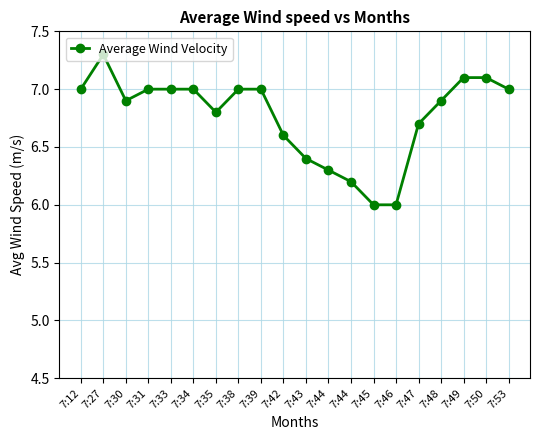

Reading right to left, extract all data points from this chart.

7.0	7.1	7.1	6.9	6.7	6.0	6.0	6.2	6.3	6.4	6.6	7.0	7.0	6.8	7.0	7.0	7.0	6.9	7.3	7.0